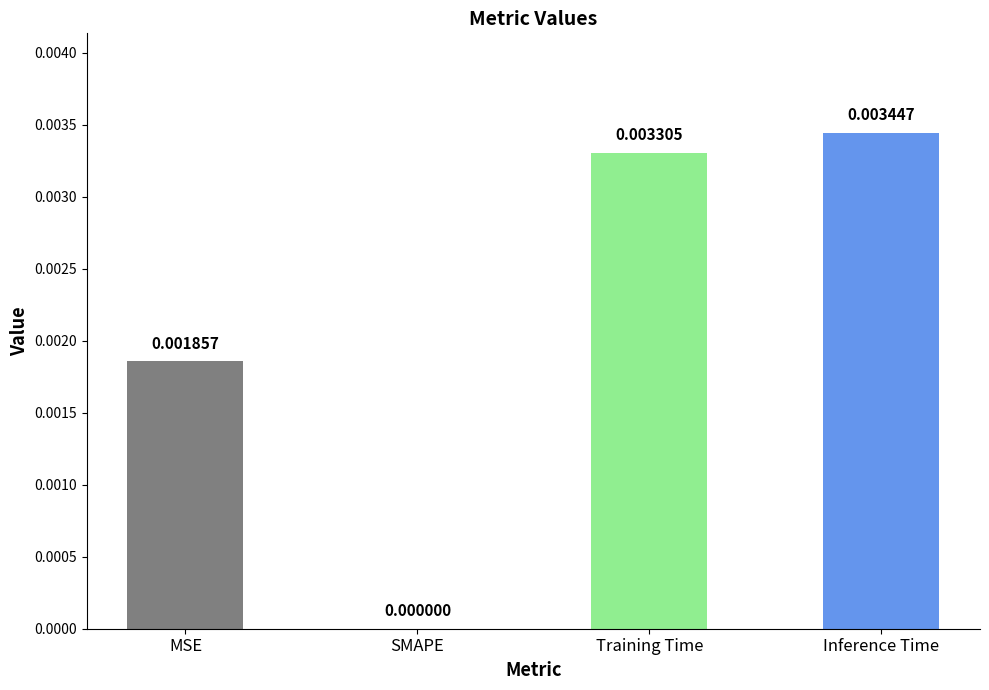

At which category does the chart reach its peak across all series?

Inference Time